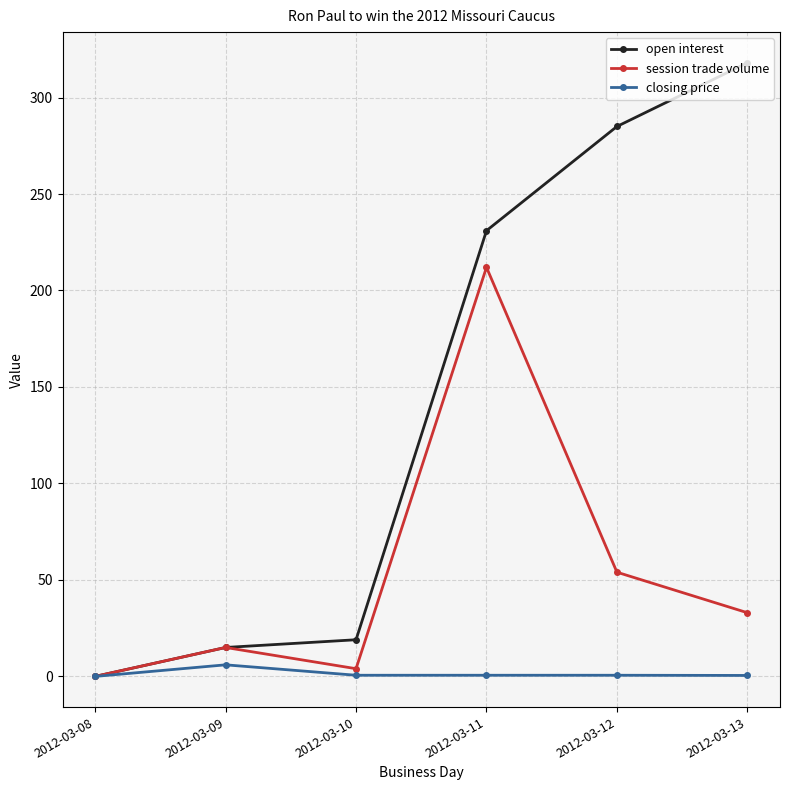

Rank the series at 2012-03-11 from lowest to highest value.

closing price, session trade volume, open interest